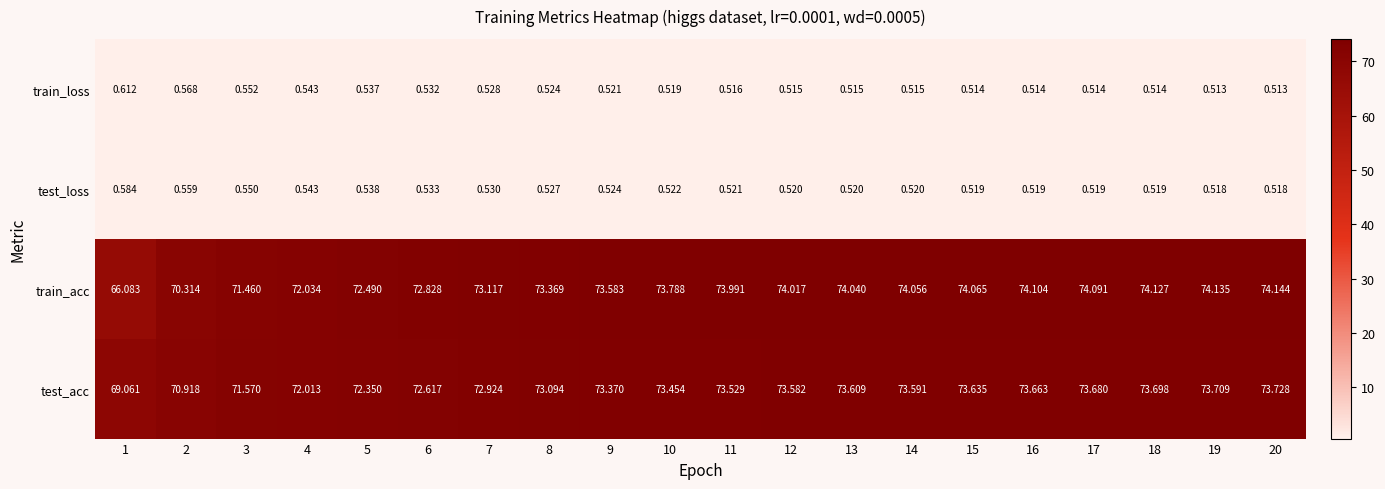

Which series has the largest total across all categories?

train_acc